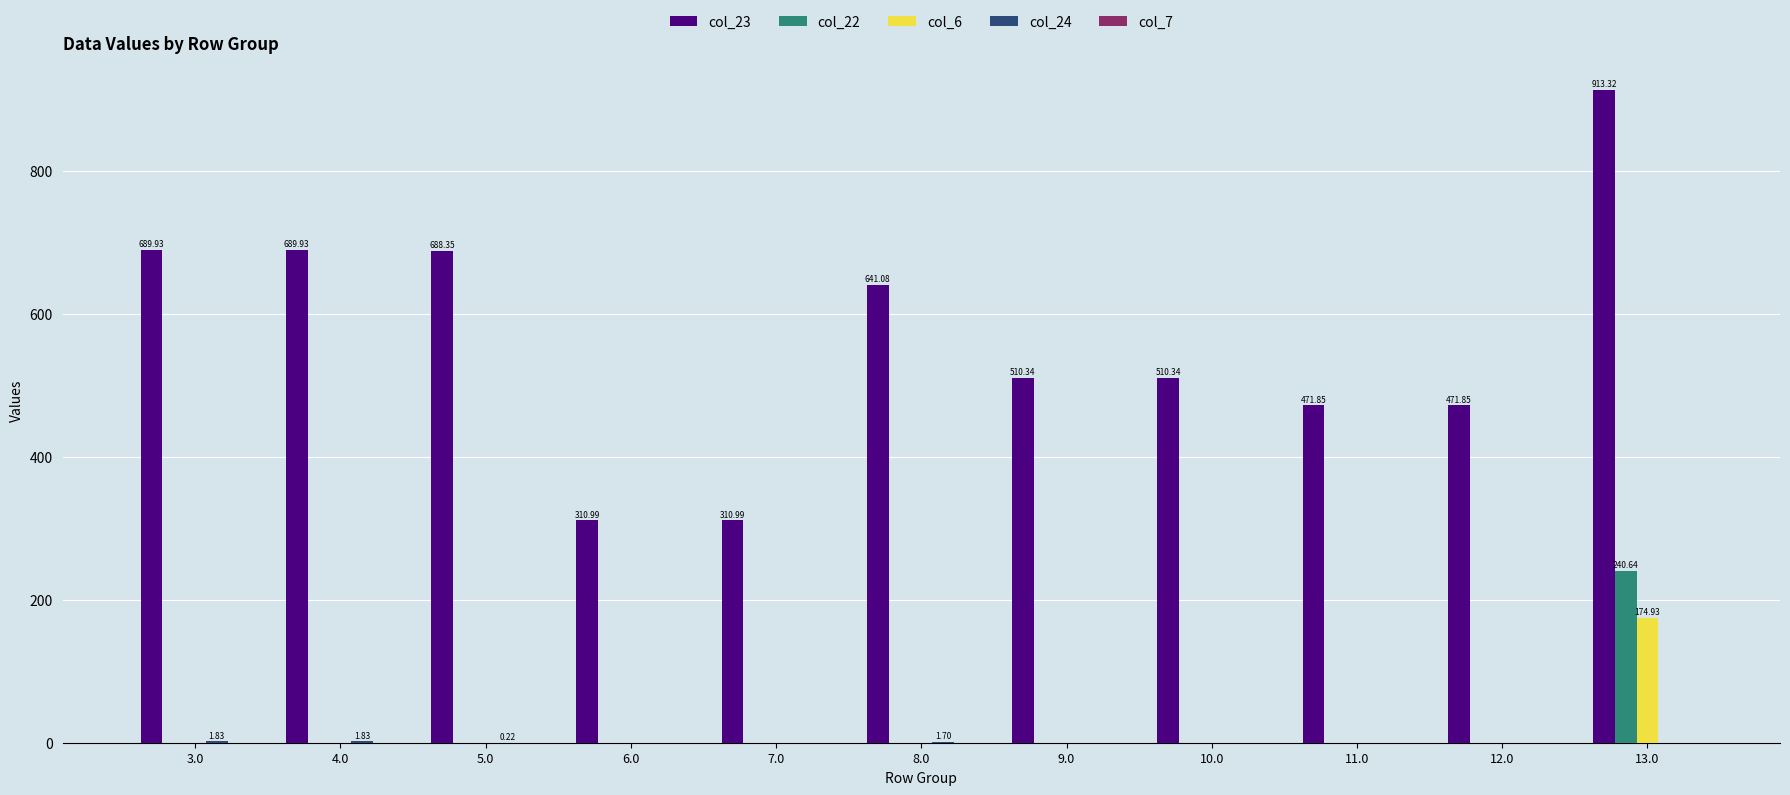

What is the sum of all col_22 values?

240.6